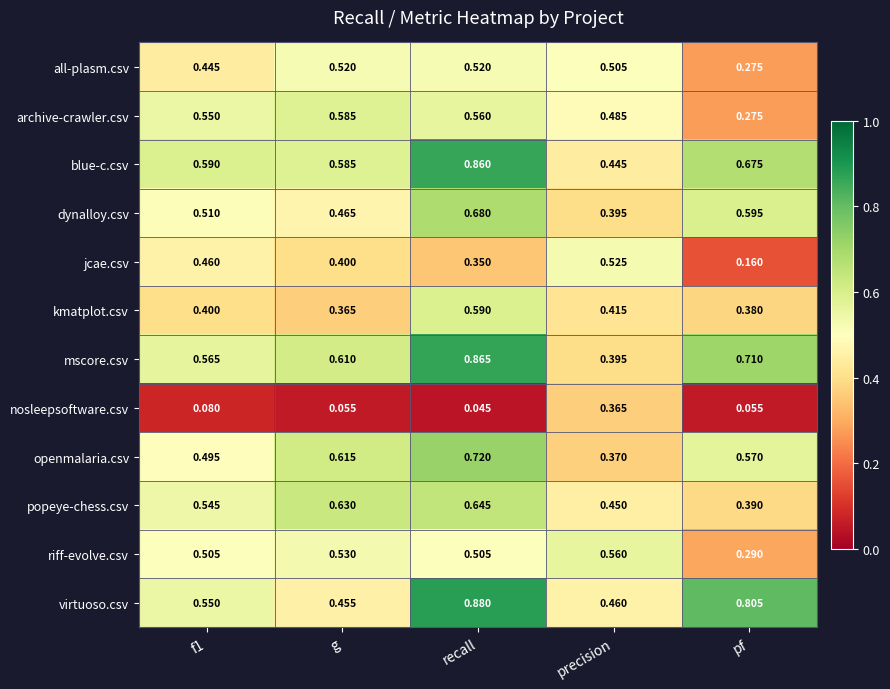

At which category does the chart reach its minimum across all series?

recall